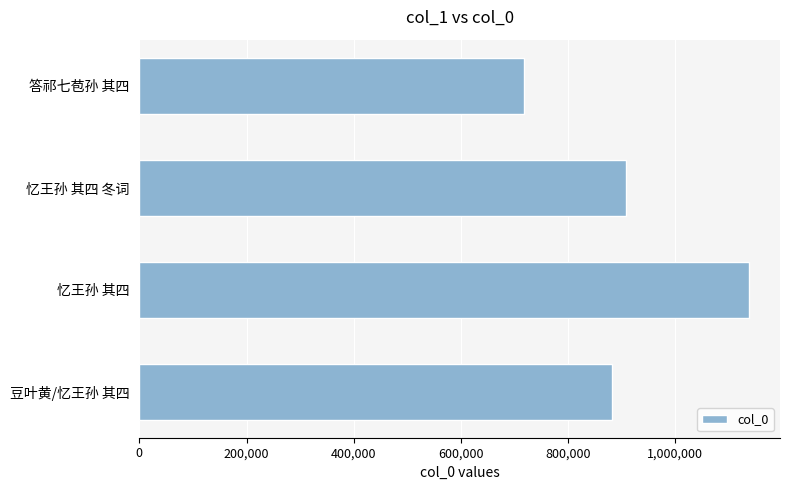

How many bars are there in total?

4